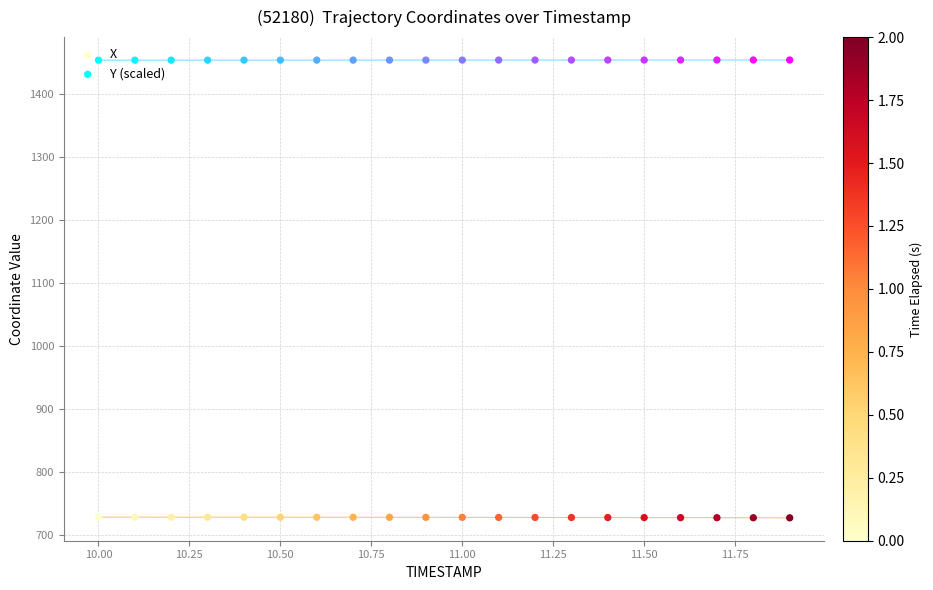

Which series reaches the minimum Y coordinate?

X